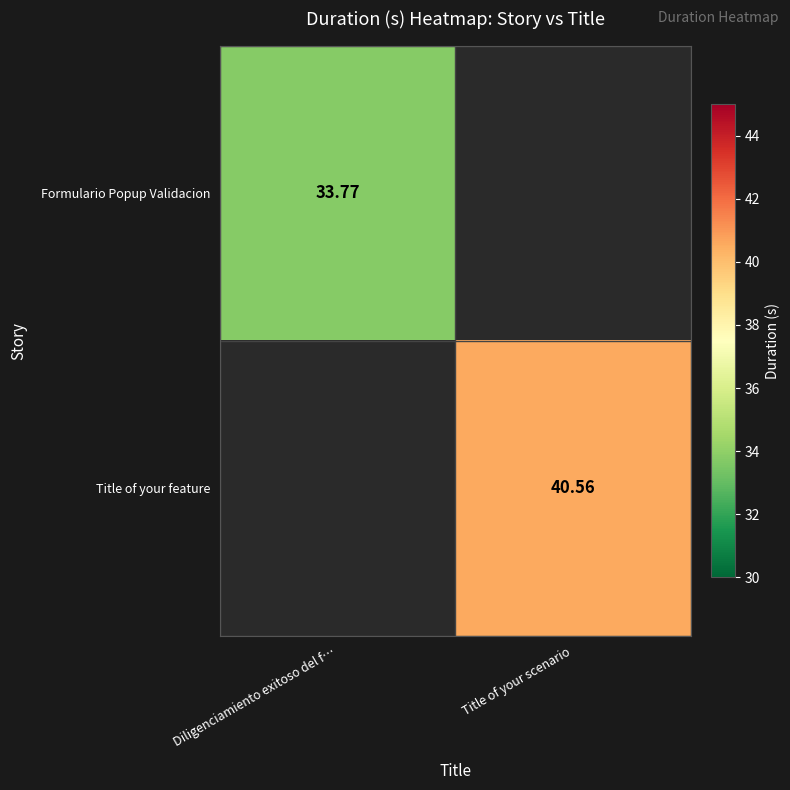

Is the value of Formulario Popup Validacion at Diligenciamiento exitoso del f… greater than the value of Title of your feature at Title of your scenario?

No